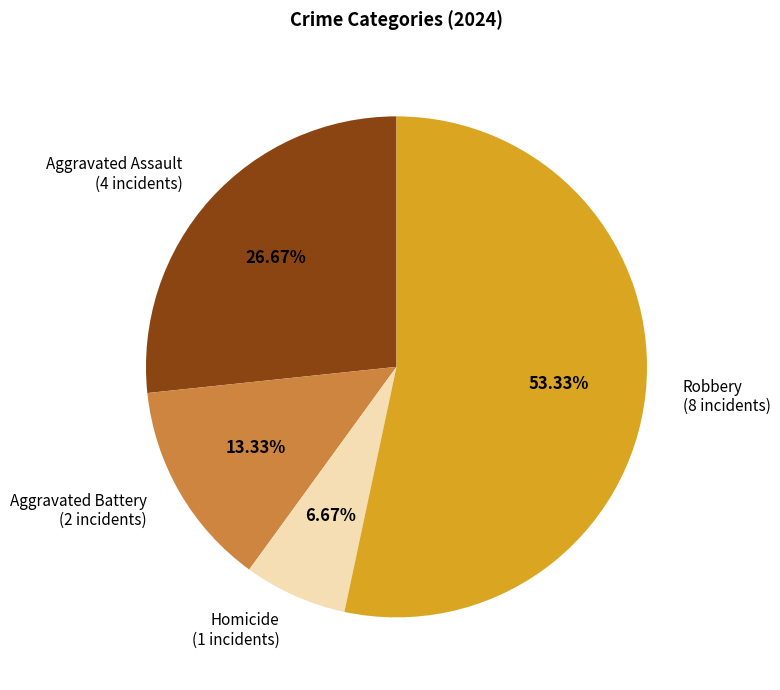

Which category has the biggest portion of the pie?

Robbery